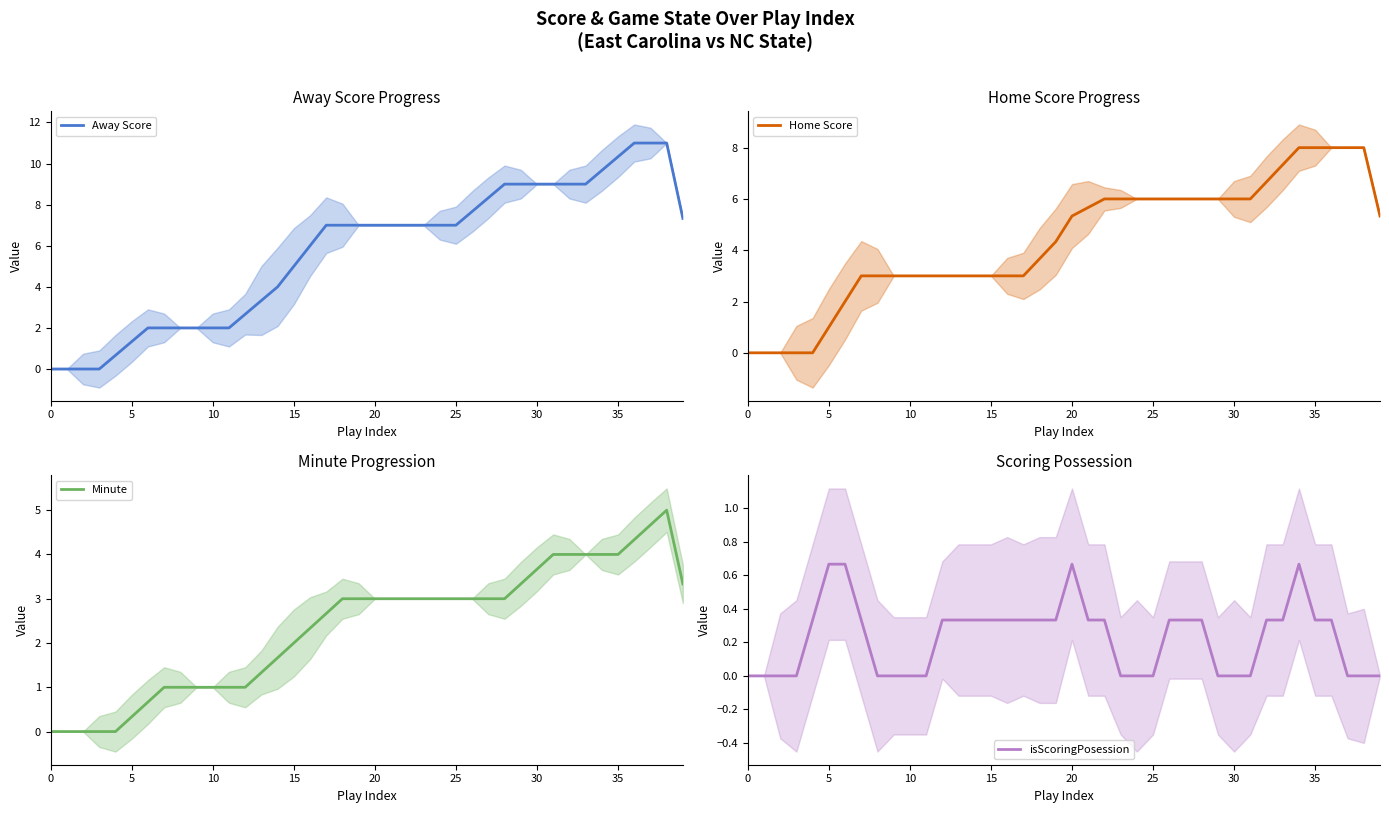

The isScoringPosession series shows 0.2 at 31. True or false?

False